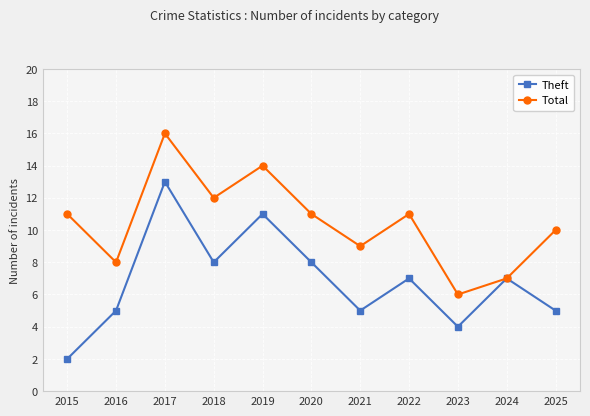

How many lines are shown in the chart?

2